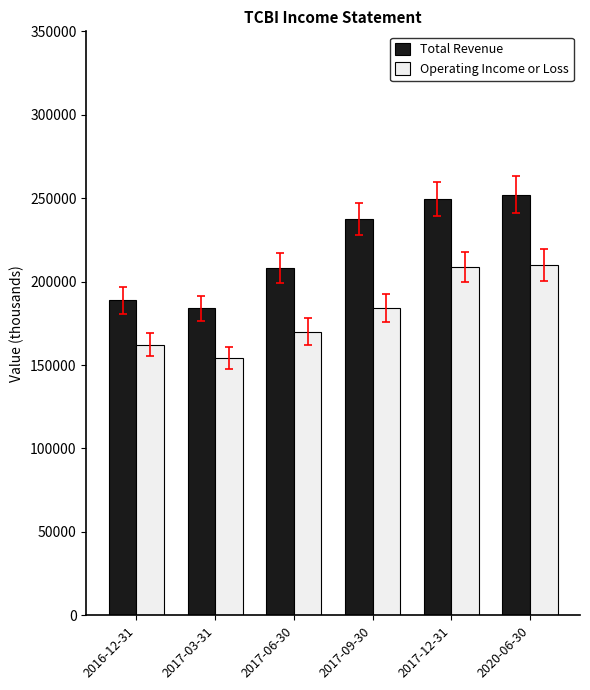

How many data points in Total Revenue are less than 237600?

3